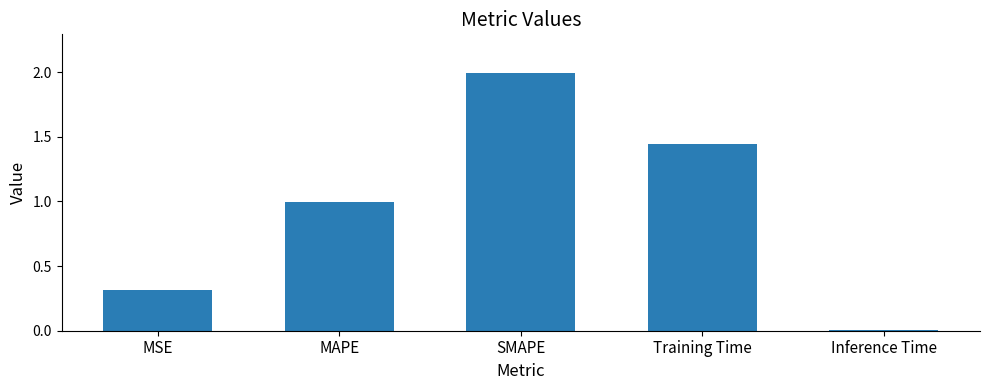

Are the bars horizontal?

No